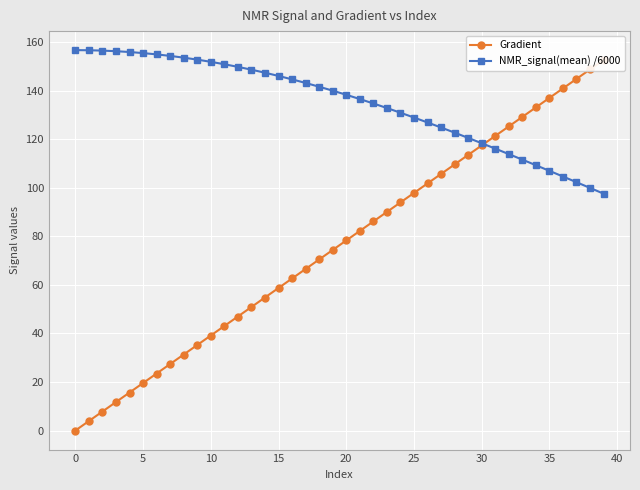

How many data points in Gradient are above 78?

20